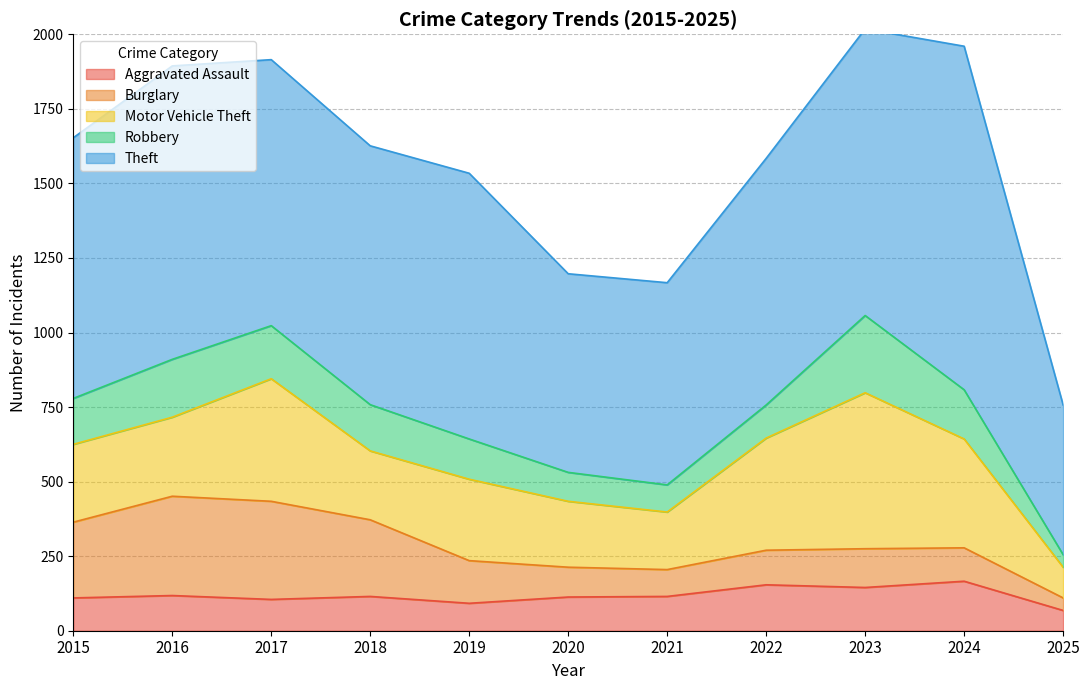

Is it true that Motor Vehicle Theft equals 231 at 2018?

True